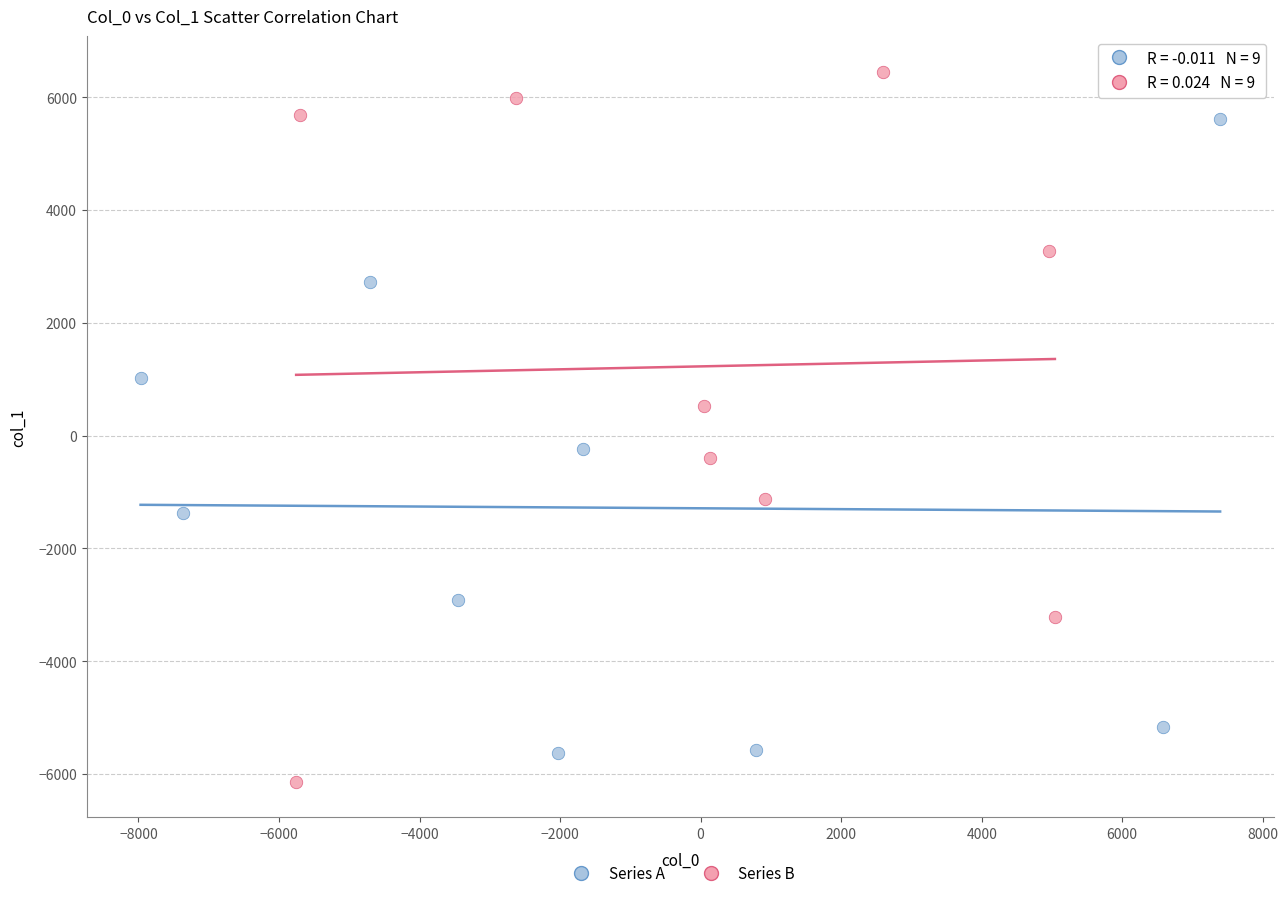

Which series reaches the maximum Y coordinate?

Series B